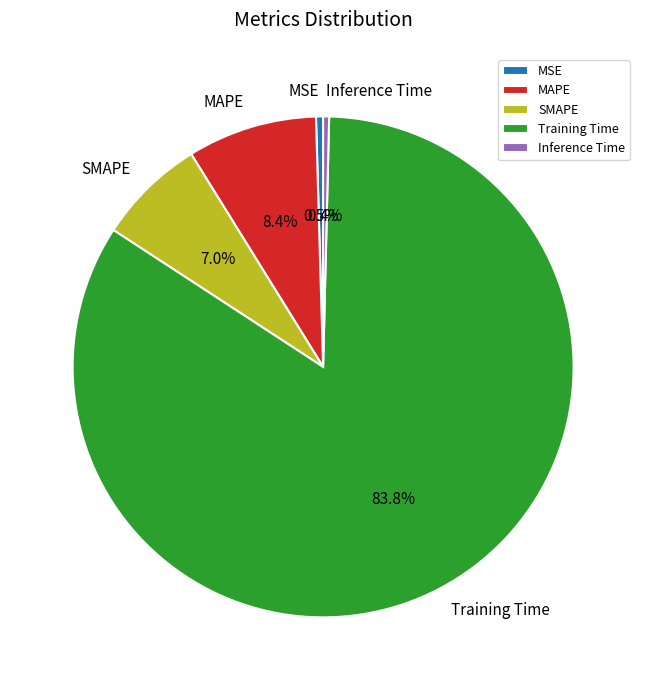

What is the majority slice?

Training Time